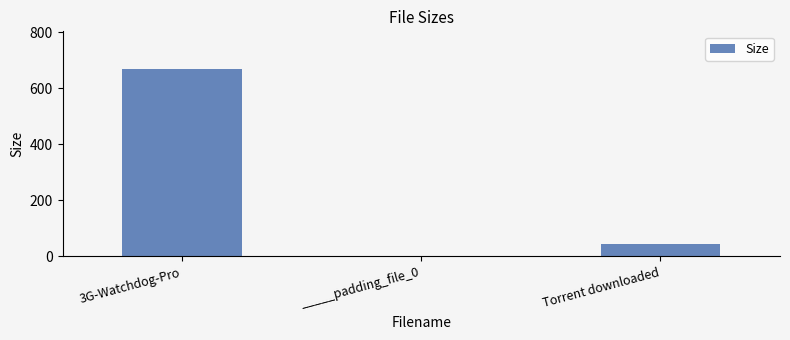

What position from the left is 3G-Watchdog-Pro?

1